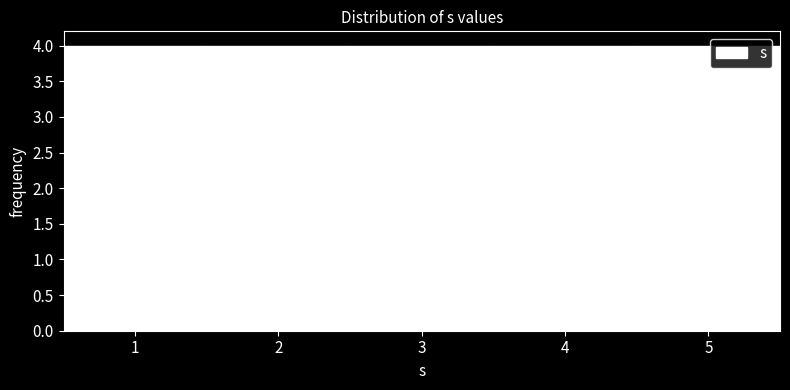

Reading left to right, transcribe this chart: for each bar, give the range it covers on the x-axis and its height. The values are not printed on the chart, so give them approximately, as read against the axis.

0.5 to 1.5: 4
1.5 to 2.5: 4
2.5 to 3.5: 4
3.5 to 4.5: 4
4.5 to 5.5: 4